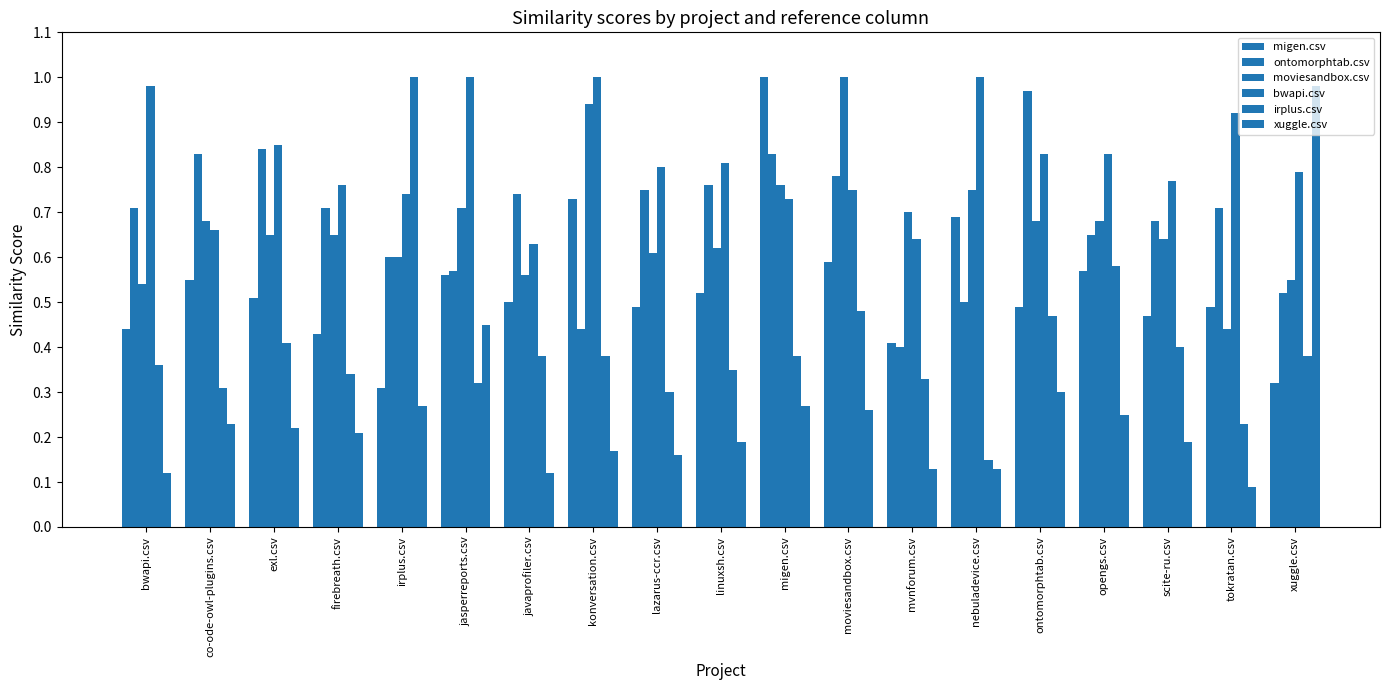

How many data points does each series have?

19